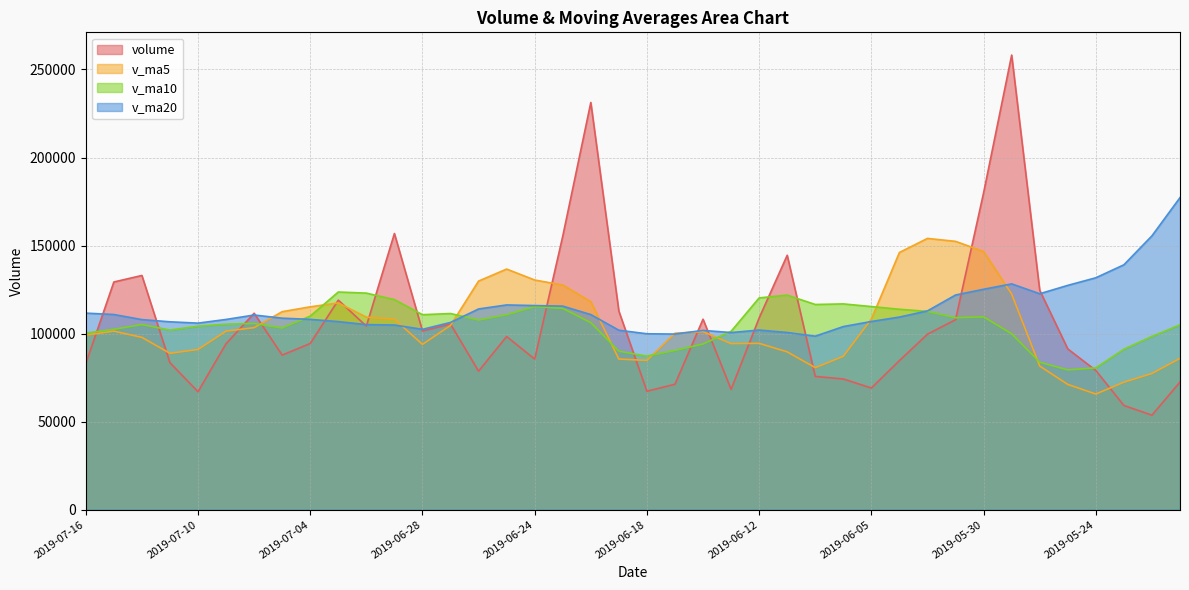

What is the value of the v_ma5 point at the 16th from the left?

136630.4